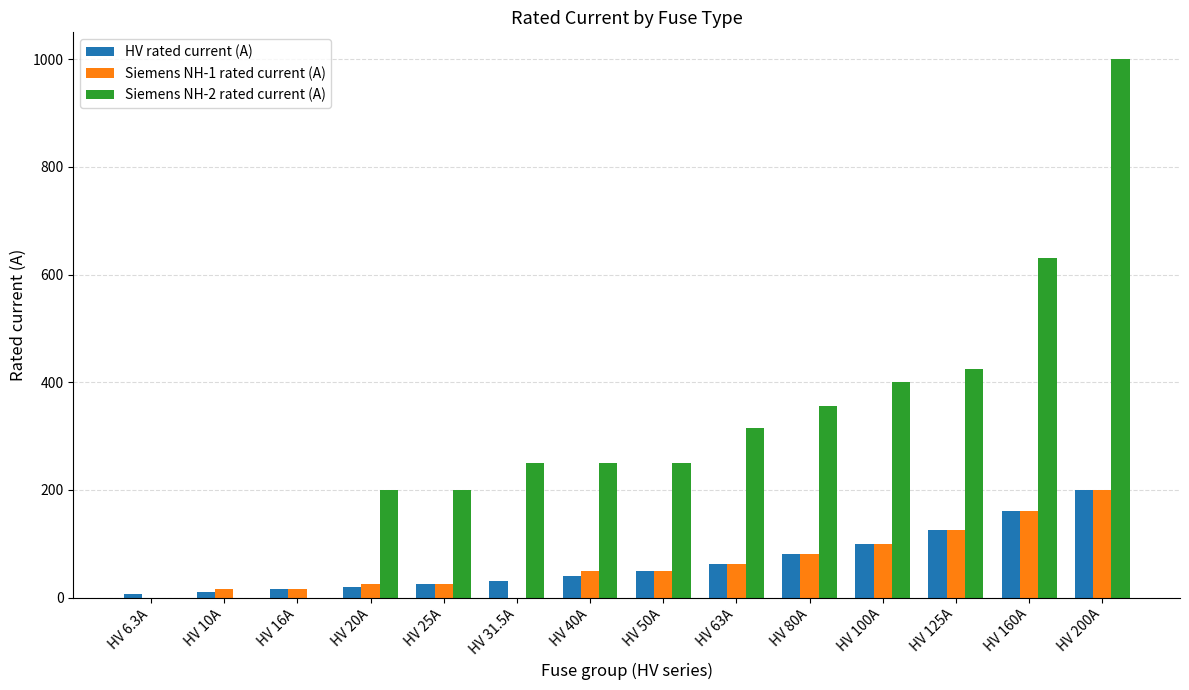

What is the greatest value displayed?

1000.0